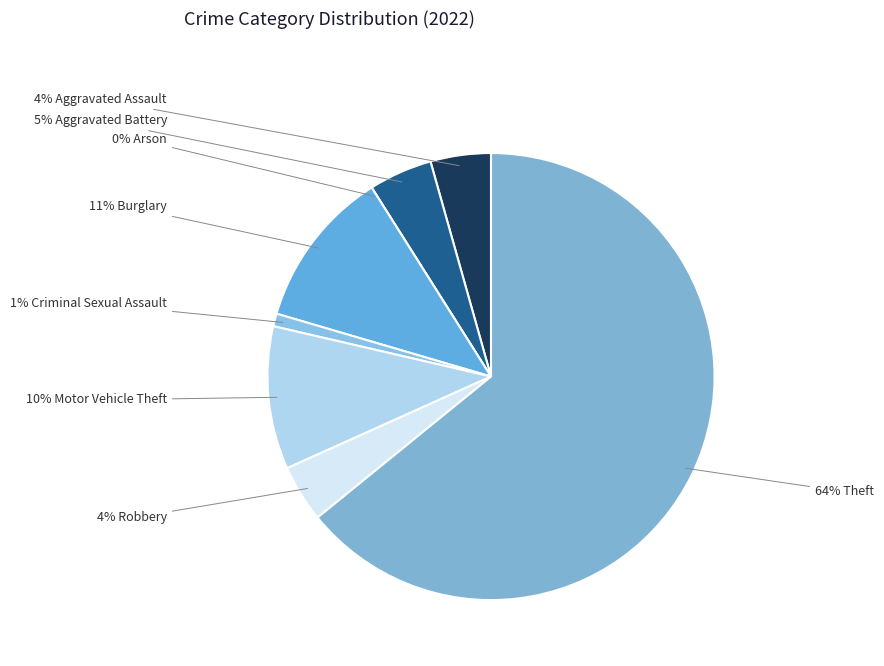

Is there any slice that represents more than half of the pie?

Yes